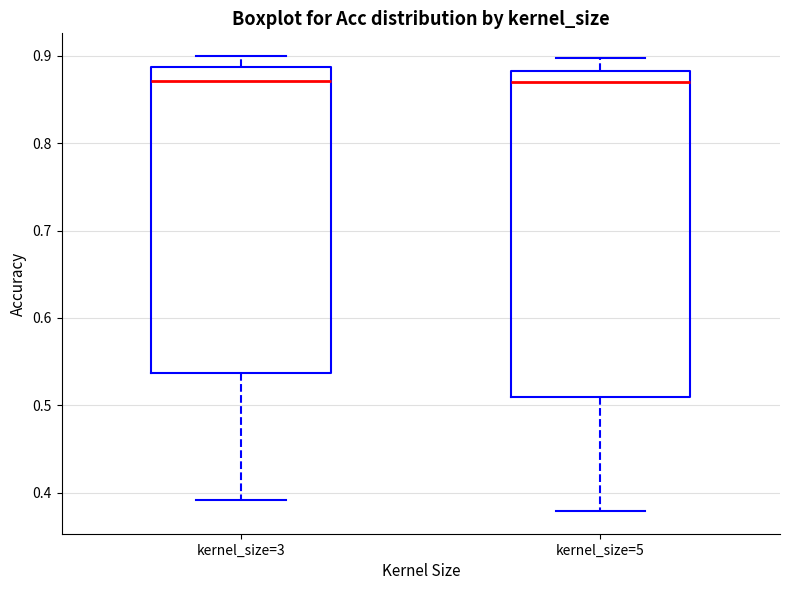

Where is the upper edge of the box for kernel_size=3 on the y-axis? The values are not printed on the chart, so give them approximately, as read against the axis.

0.89